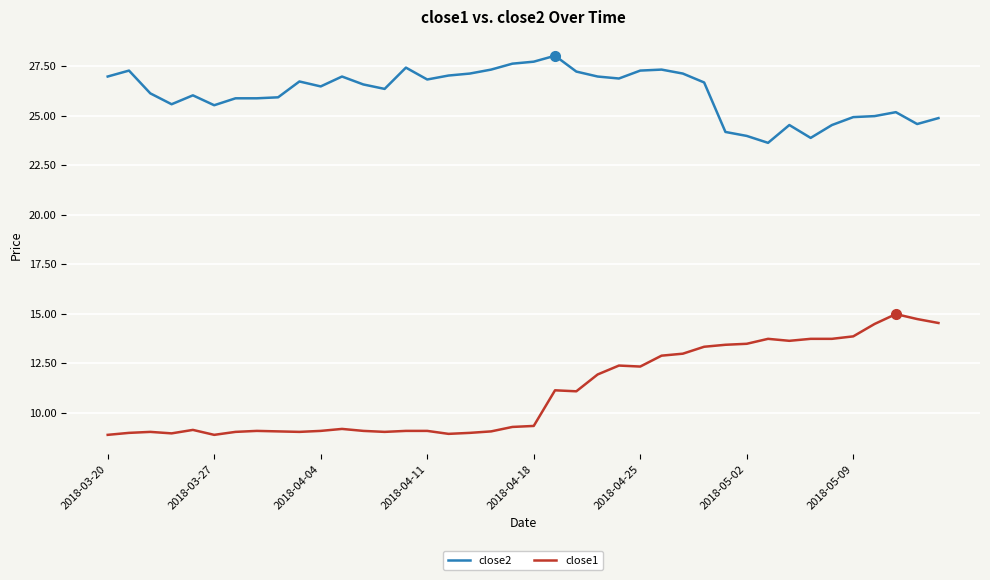

Which series has the largest range (max minus min)?

close1